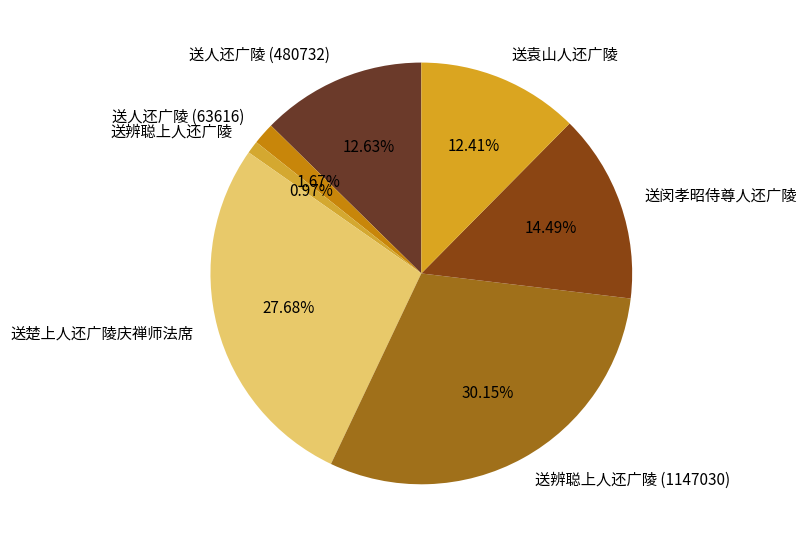

What is the ratio of the value at 送辨聪上人还广陵 (1147030) to the value at 送人还广陵 (480732)?

2.4